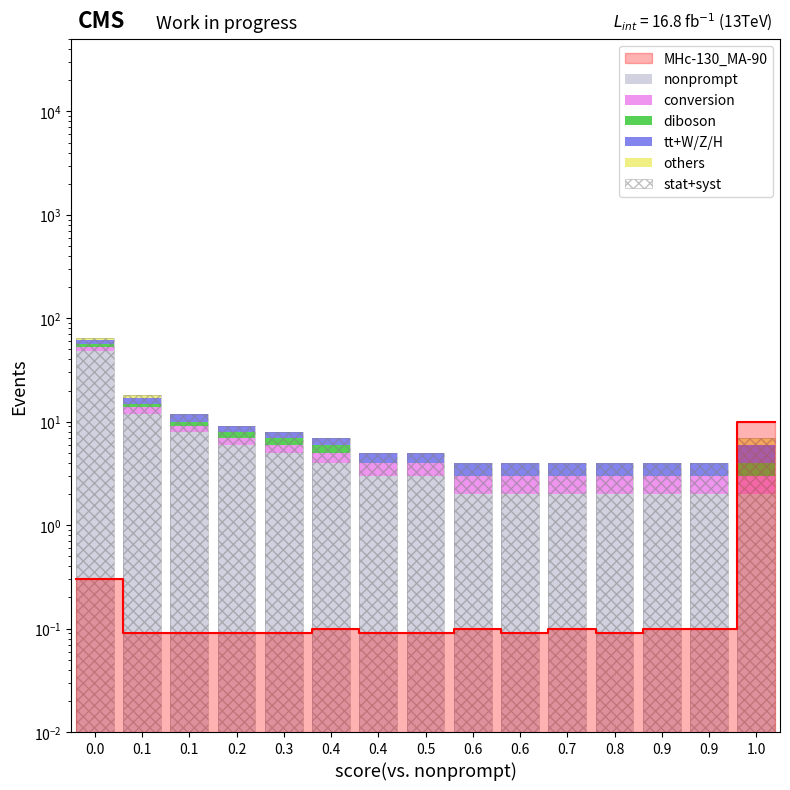

How many groups of bars are there?

15